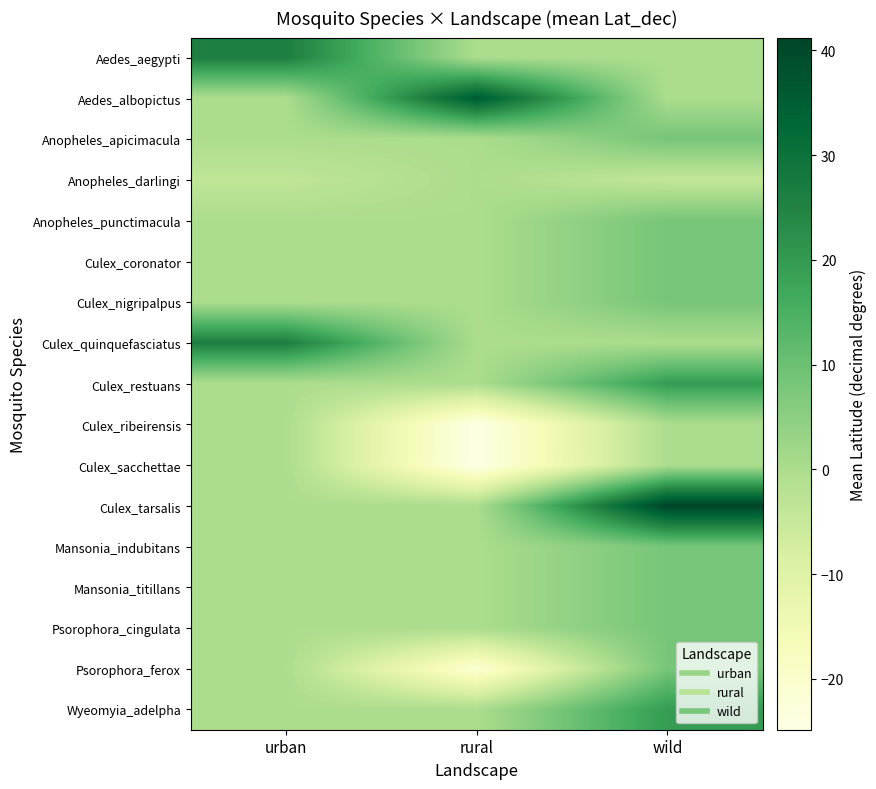

At wild, list the series in order from largest to smallest.

Culex_tarsalis, Culex_restuans, Wyeomyia_adelpha, Anopheles_apicimacula, Anopheles_punctimacula, Culex_coronator, Culex_nigripalpus, Mansonia_indubitans, Mansonia_titillans, Psorophora_cingulata, Psorophora_ferox, Aedes_aegypti, Aedes_albopictus, Culex_quinquefasciatus, Culex_ribeirensis, Culex_sacchettae, Anopheles_darlingi